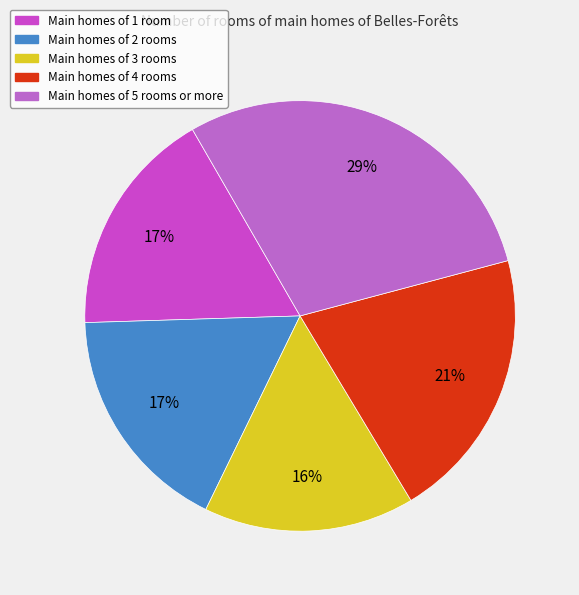

How many segments does this pie chart have?

5